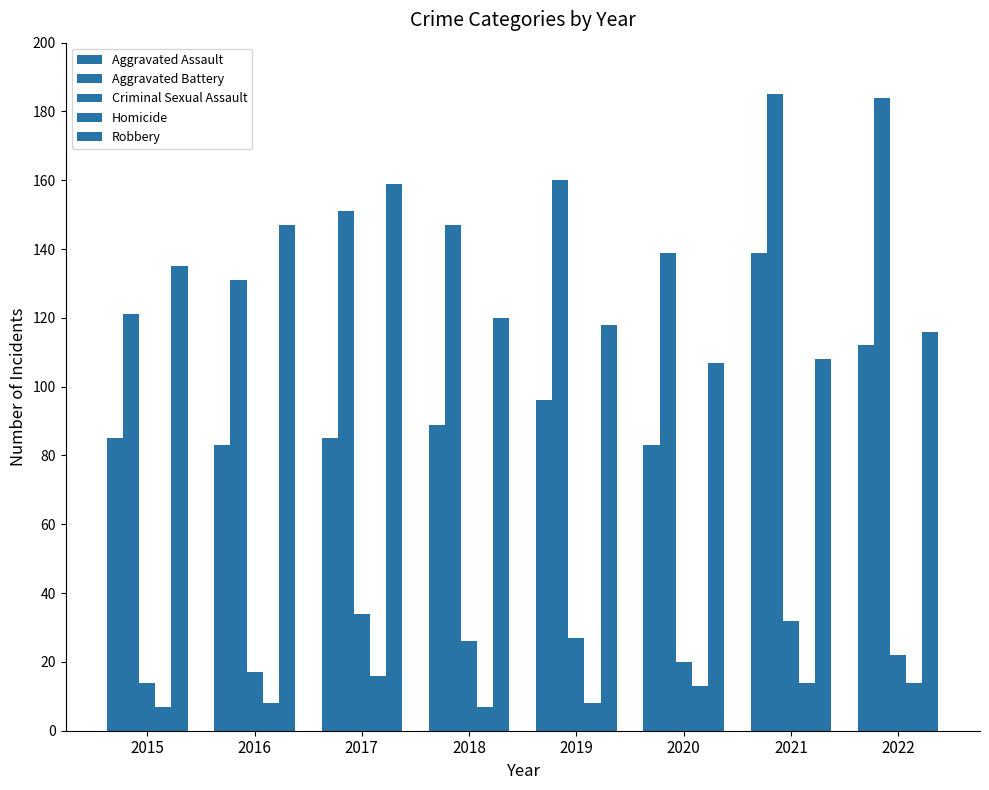

Reading right to left, list all the values displayed in this chart.

Aggravated Assault: 2022=112	2021=139	2020=83	2019=96	2018=89	2017=85	2016=83	2015=85
Aggravated Battery: 2022=184	2021=185	2020=139	2019=160	2018=147	2017=151	2016=131	2015=121
Criminal Sexual Assault: 2022=22	2021=32	2020=20	2019=27	2018=26	2017=34	2016=17	2015=14
Homicide: 2022=14	2021=14	2020=13	2019=8	2018=7	2017=16	2016=8	2015=7
Robbery: 2022=116	2021=108	2020=107	2019=118	2018=120	2017=159	2016=147	2015=135